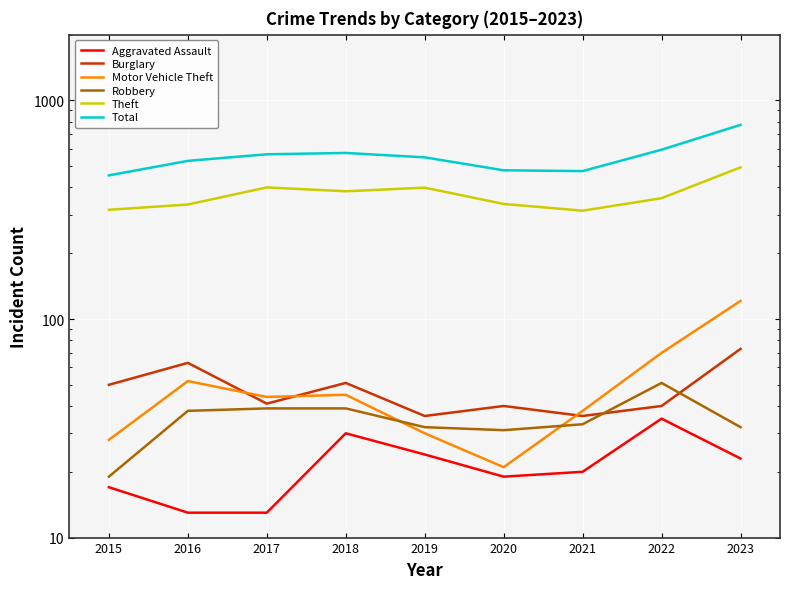

Is it true that Burglary equals 16 at 2023?

False